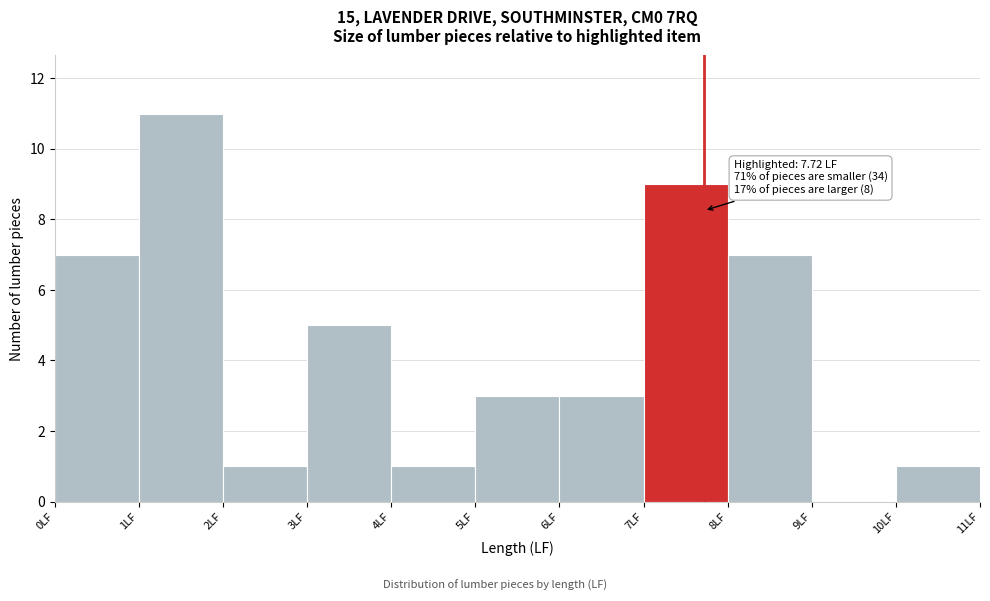

Over which range of the x-axis is the bar tallest?

1 to 2